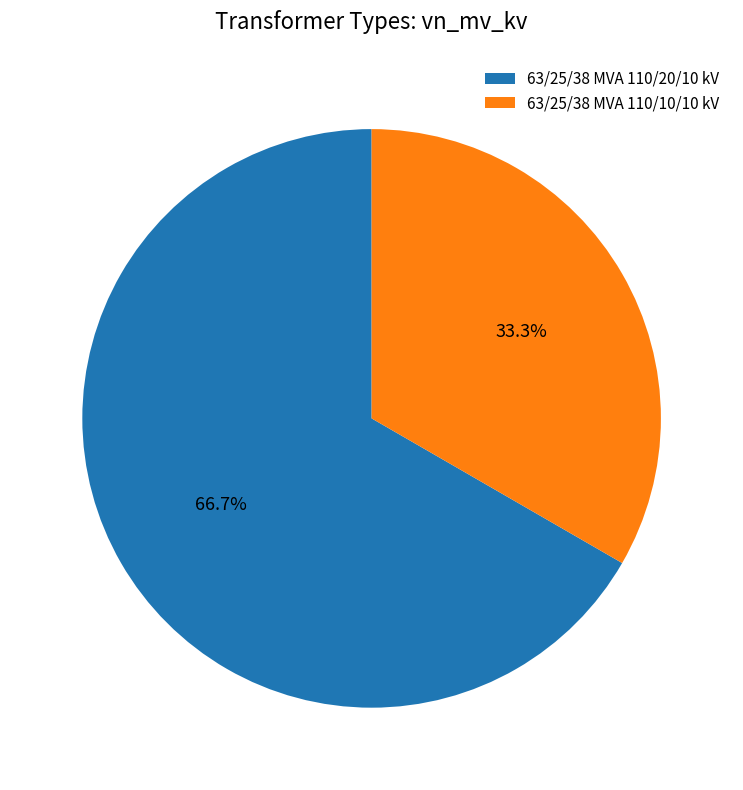

Is there any slice that represents more than half of the pie?

Yes